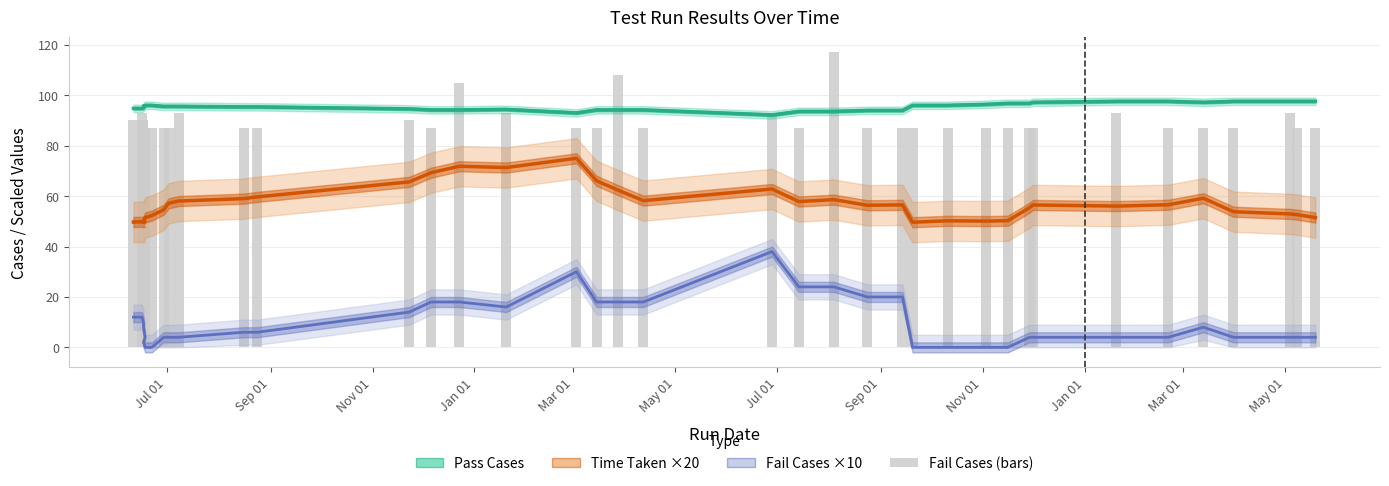

At how many categories does at least one series exceed 81?

40